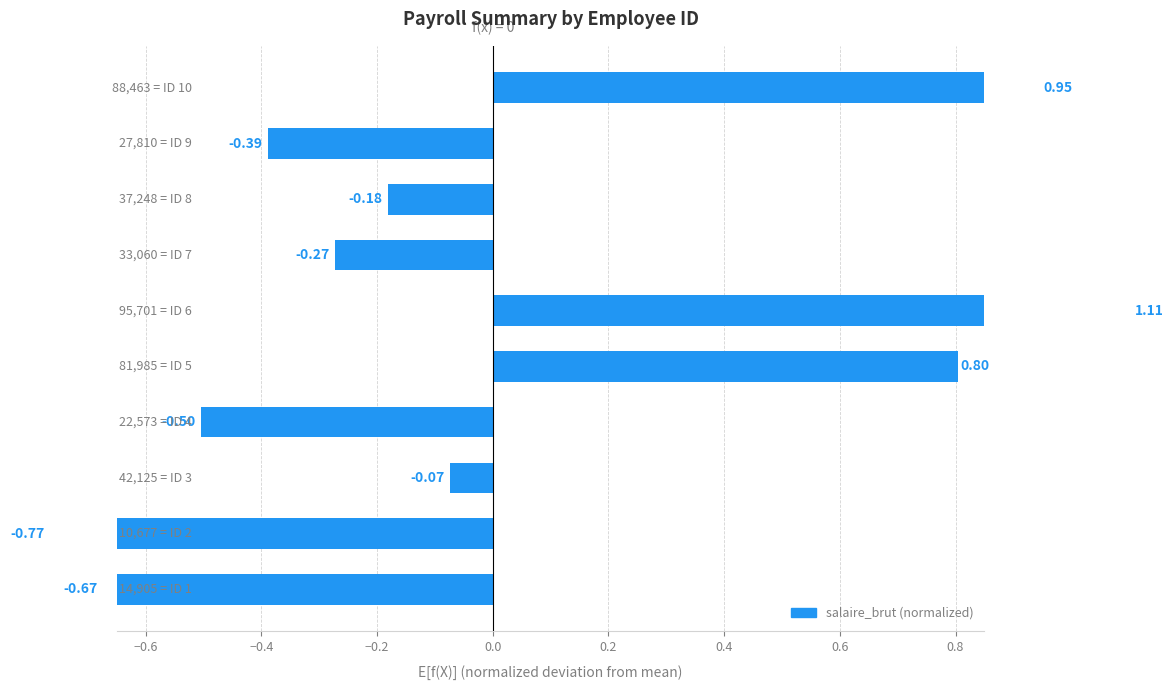

Which has a higher value, −0.2 or 0.2?

0.2